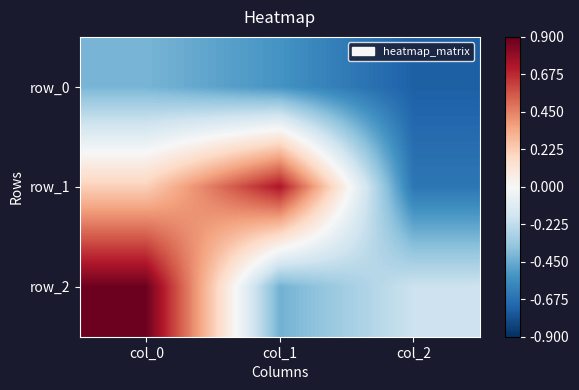

How many values in the row_1 series are below 0?

1